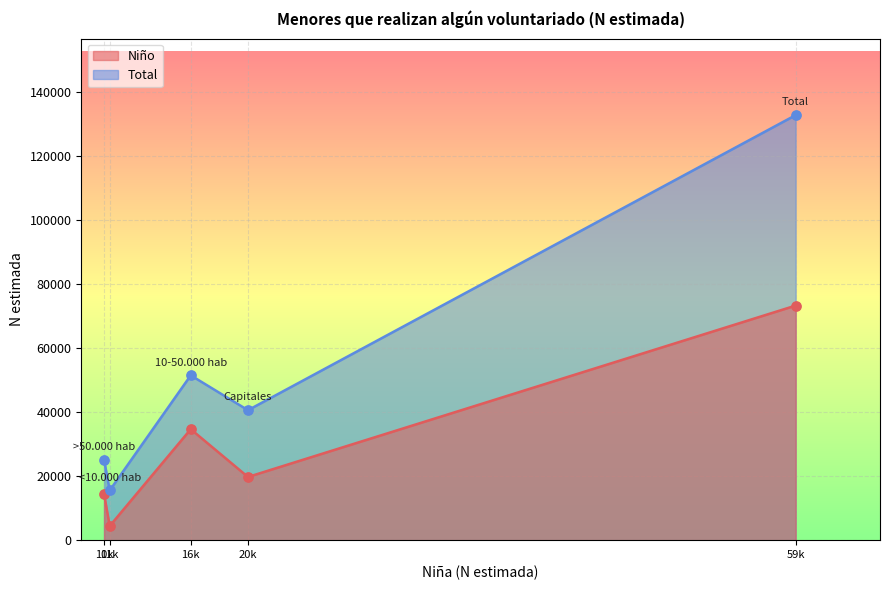

Which series contains the highest Y value?

Total